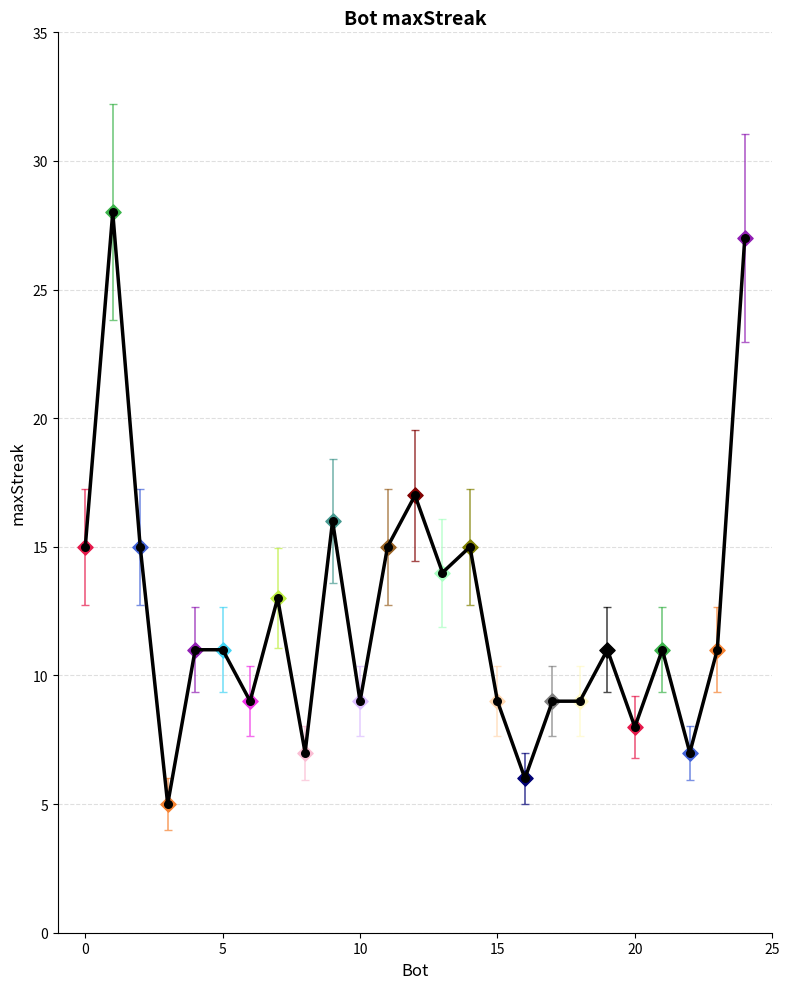

What is the maximum value shown in the chart?

28